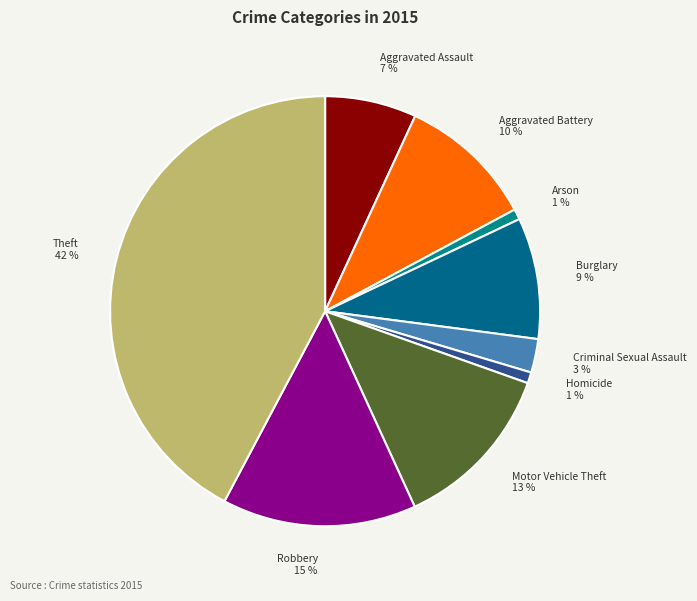

How many segments does this pie chart have?

9